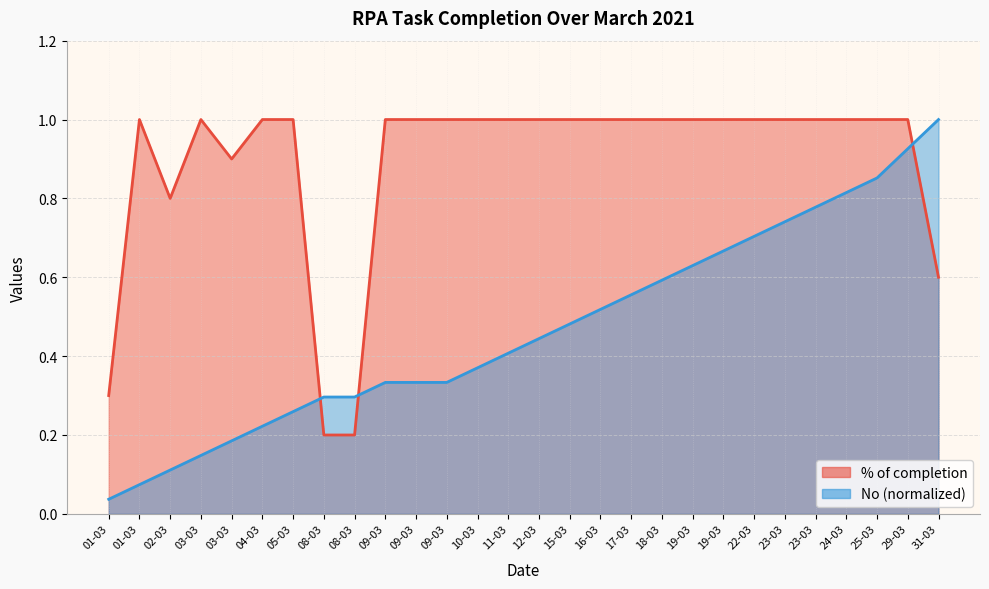

Between 09-03 and 12-03, which series saw the biggest shift?

No